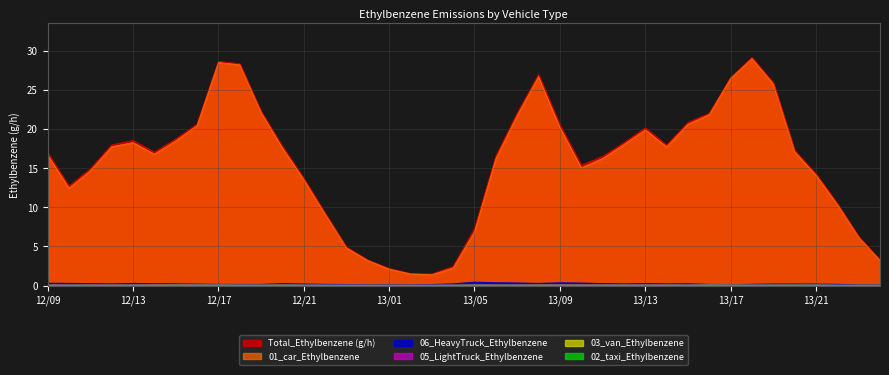

Which series has the widest spread of values?

Total_Ethylbenzene (g/h)